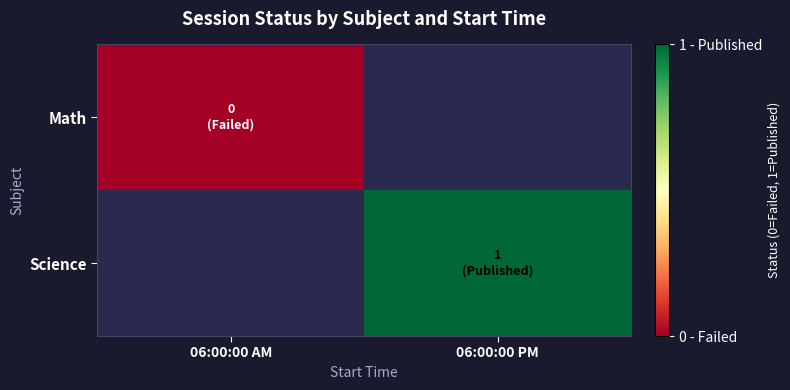

What is the greatest value displayed?

1.0